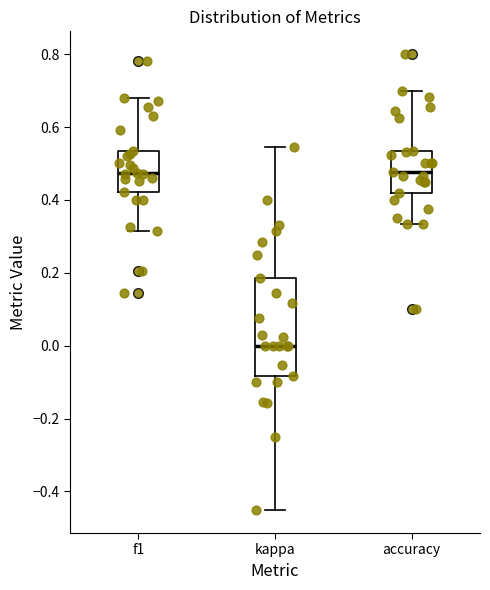

Reading left to right, transcribe this box plot: for each box, give where its median line is, the range the box spans, and where its two whiskers end, as read against the y-axis. The values are not printed on the chart, so give them approximately, as read against the axis.

f1: median 0.48, box 0.42 to 0.54, whiskers 0.32 to 0.68
kappa: median 0.00, box -0.08 to 0.18, whiskers -0.46 to 0.54
accuracy: median 0.48, box 0.42 to 0.54, whiskers 0.34 to 0.70